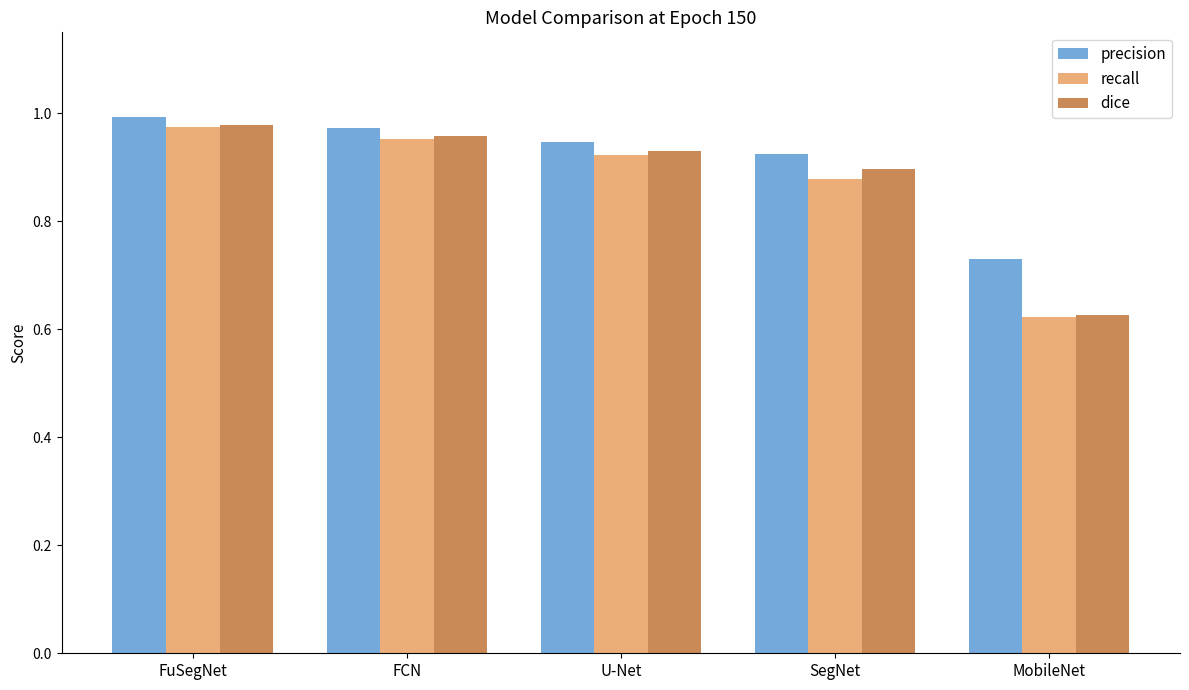

Which category has the highest value across all series?

FuSegNet